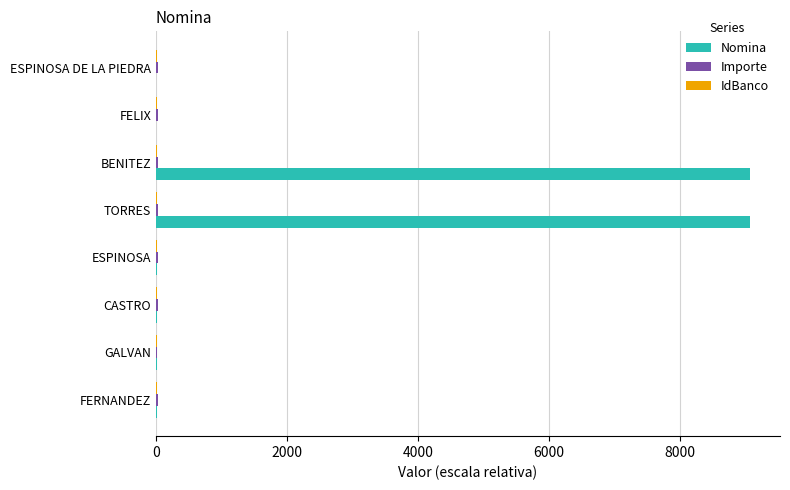

Which series has the largest total across all categories?

Nomina